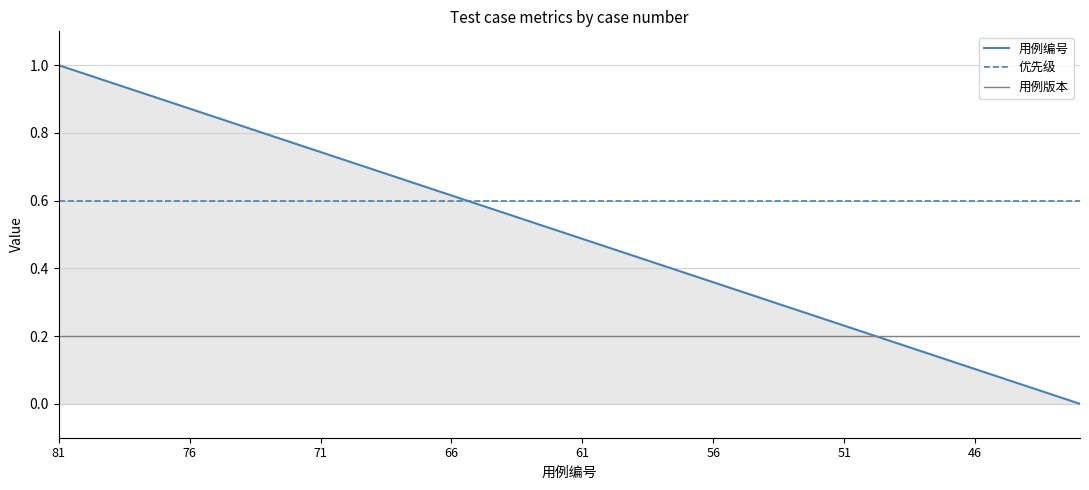

True or false: 用例版本 and 优先级 cross at least once.

False